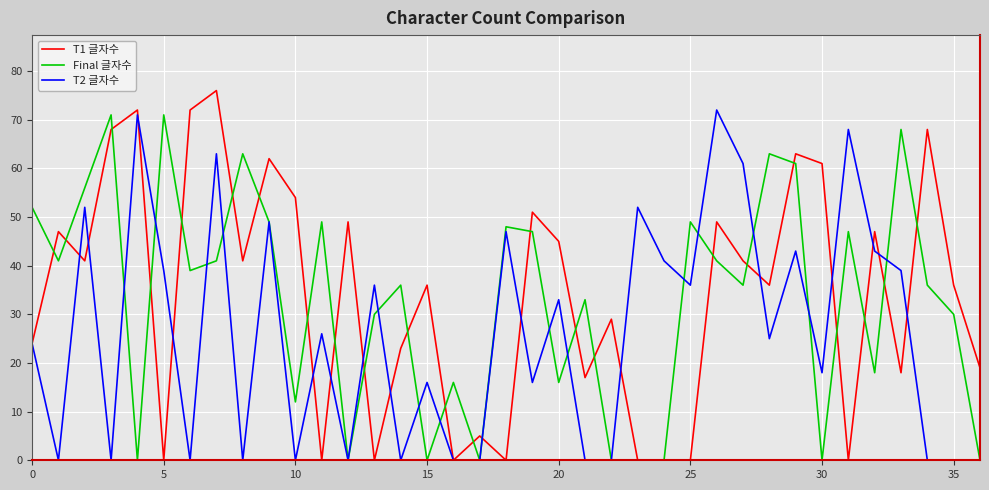

What is the greatest value displayed?

76